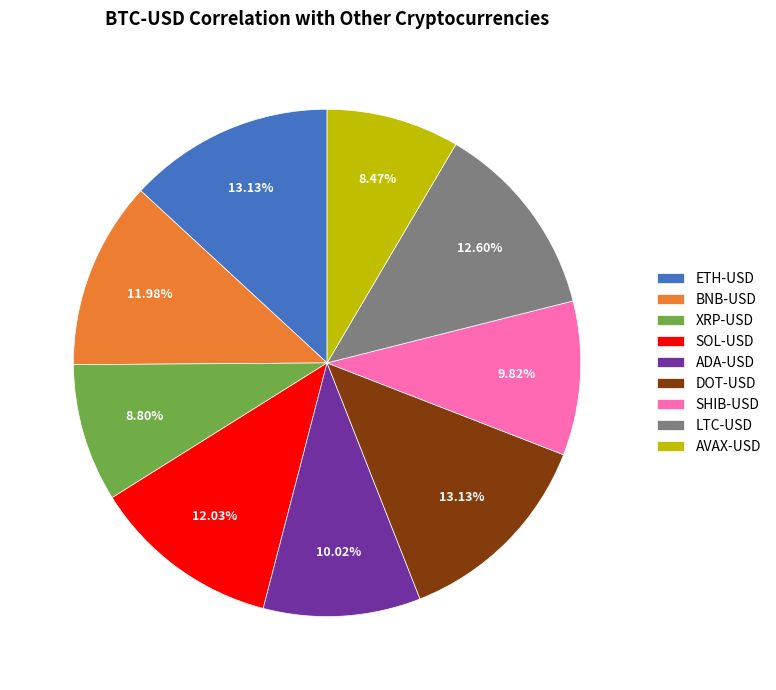

What portion of the pie excludes SOL-USD?

88.0%